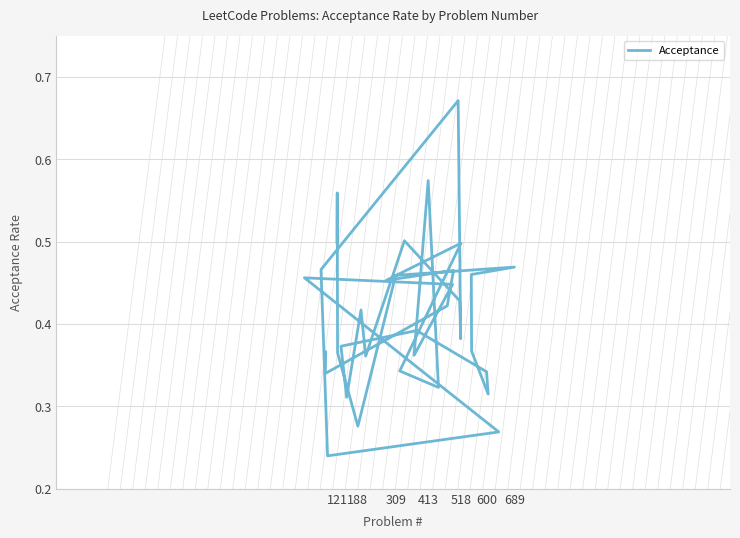

How many series are shown in this chart?

1